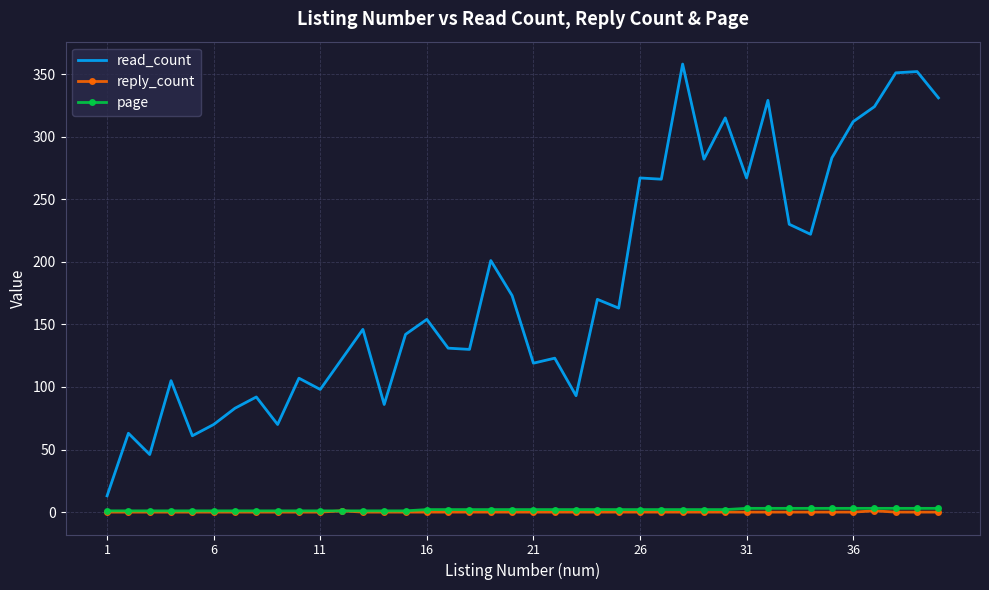

How many series are shown in this chart?

3